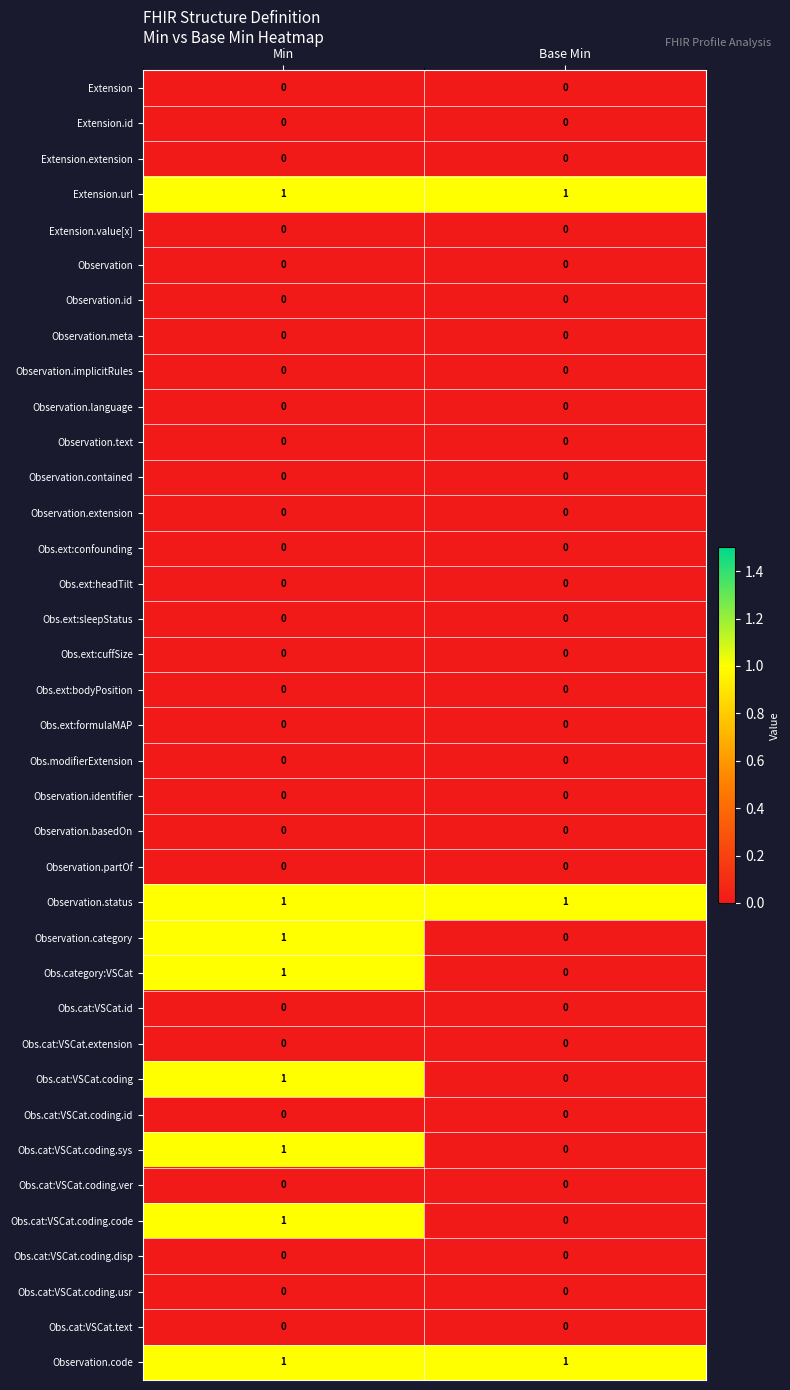

True or false: Observation.language has a value of 0 at Min.

True